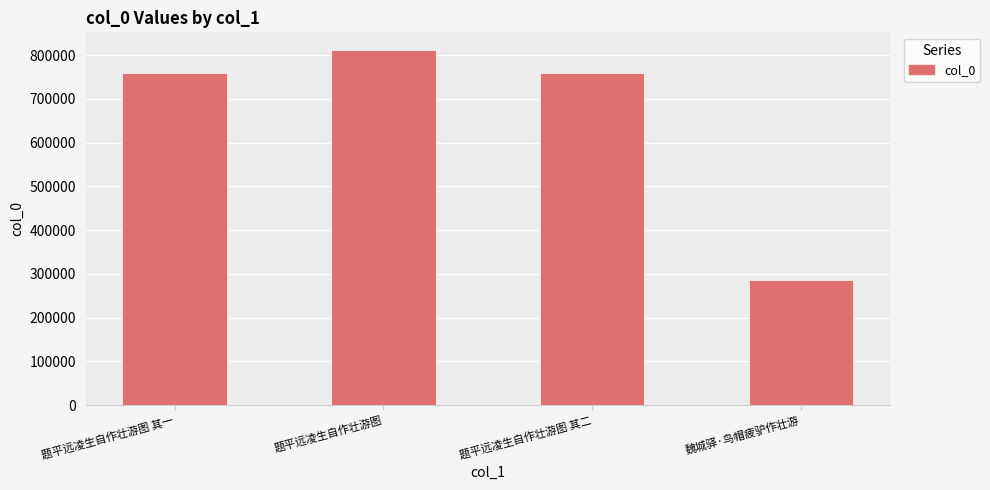

Is it true that the value at 题平远凌生自作壮游图 is 329568?

False